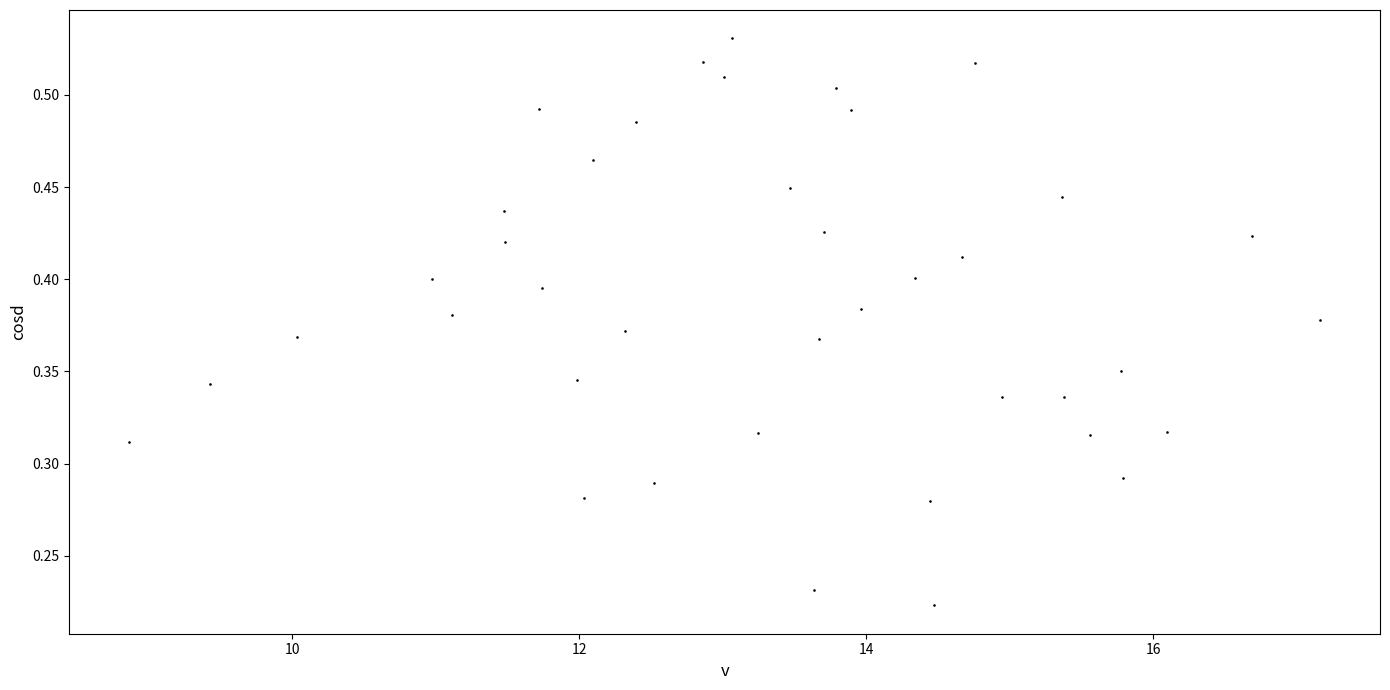

Count the number of points in this scatter plot.

40